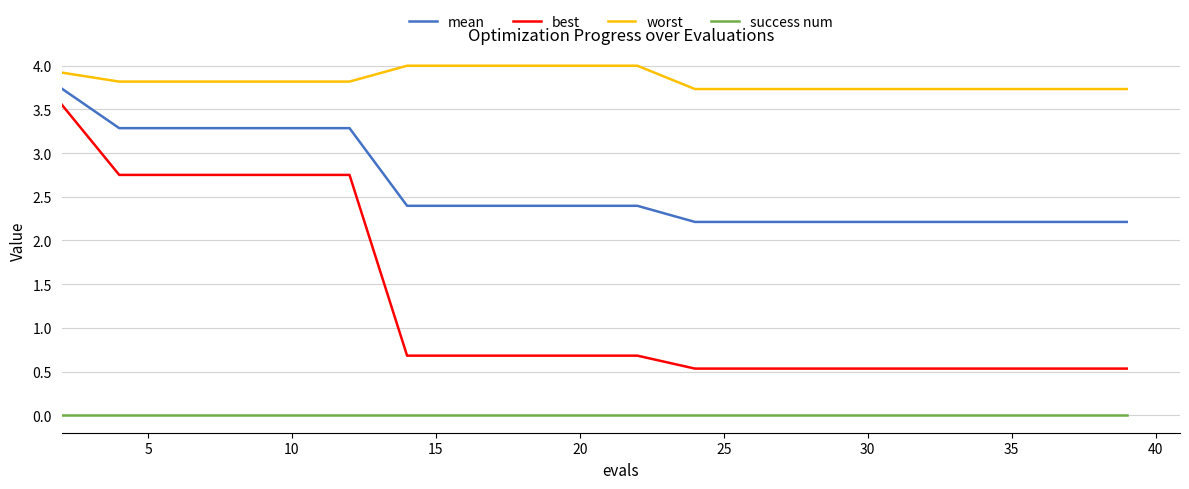

List the series in order of their peak value, lowest first.

success num, best, mean, worst